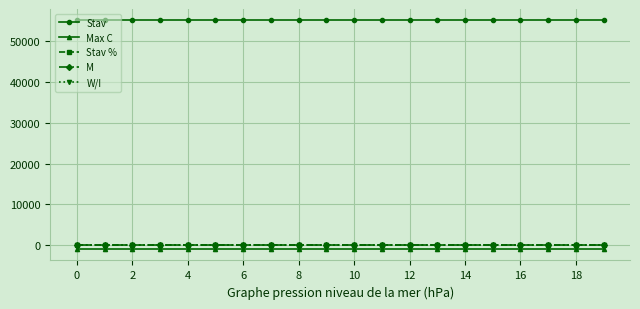

At how many categories does at least one series exceed 14370?

20